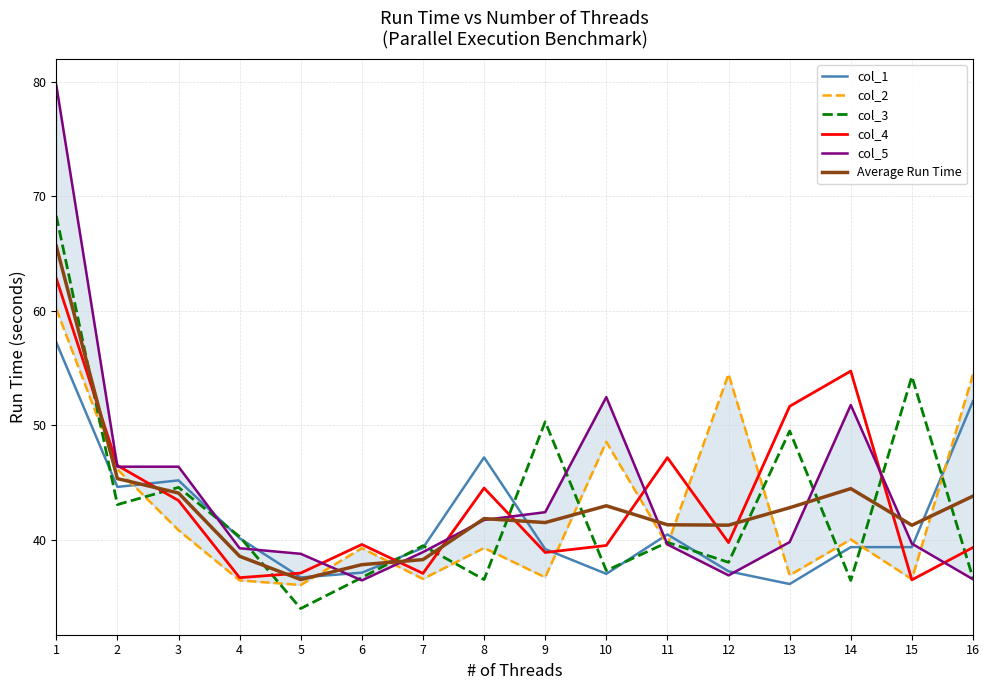

True or false: col_4 has more than 1 points higher than both neighbors.

True